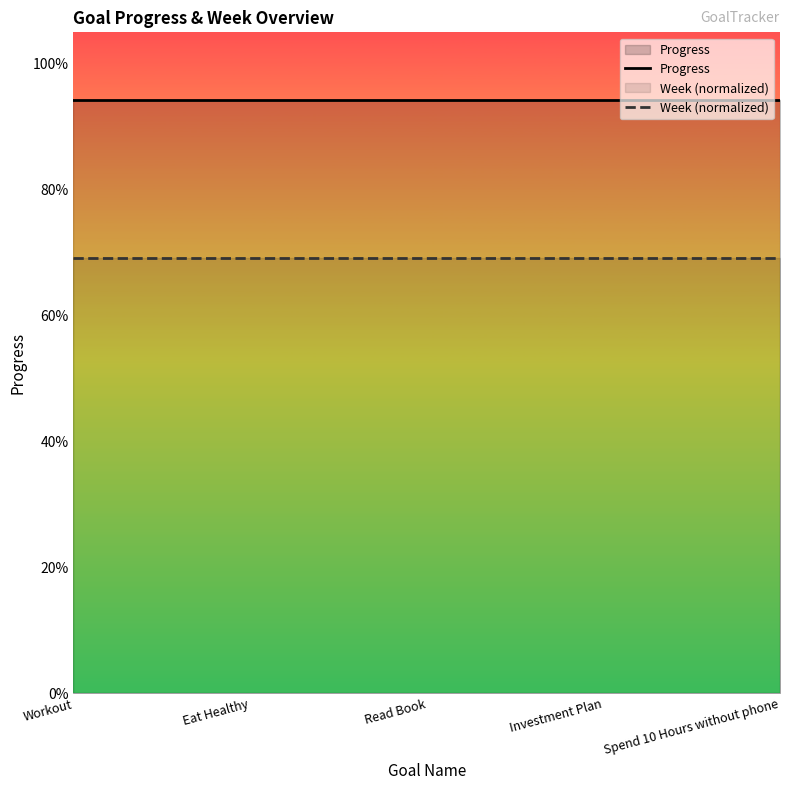

At which category does the chart reach its minimum across all series?

Workout